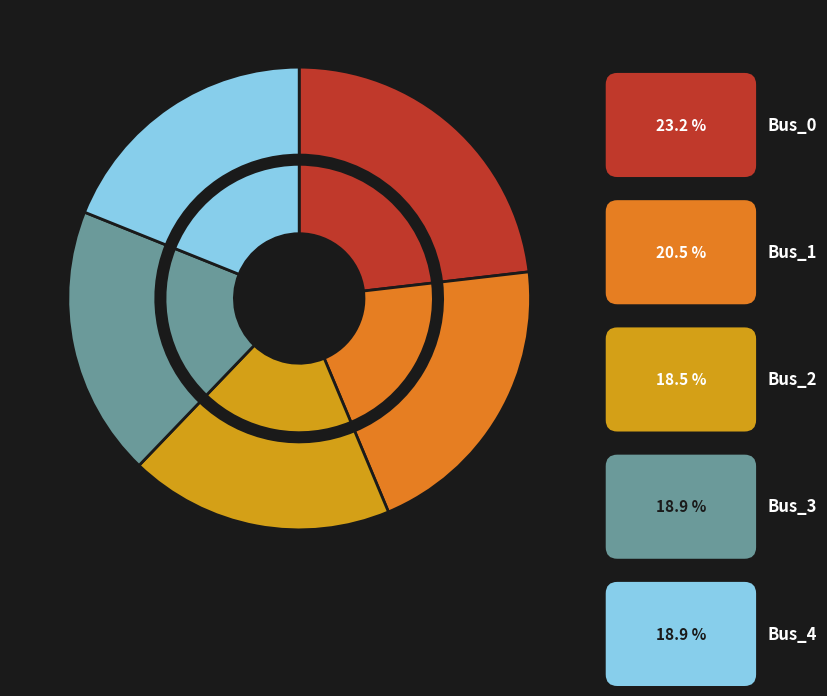

What percentage is the Bus_4 slice, to the nearest percent?

19%